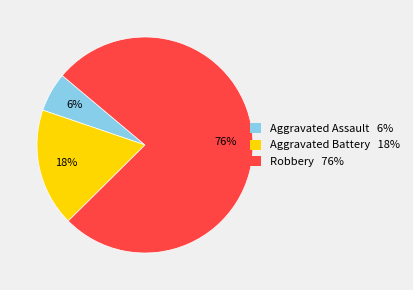

Is it true that Aggravated Battery is 11% of the pie?

False